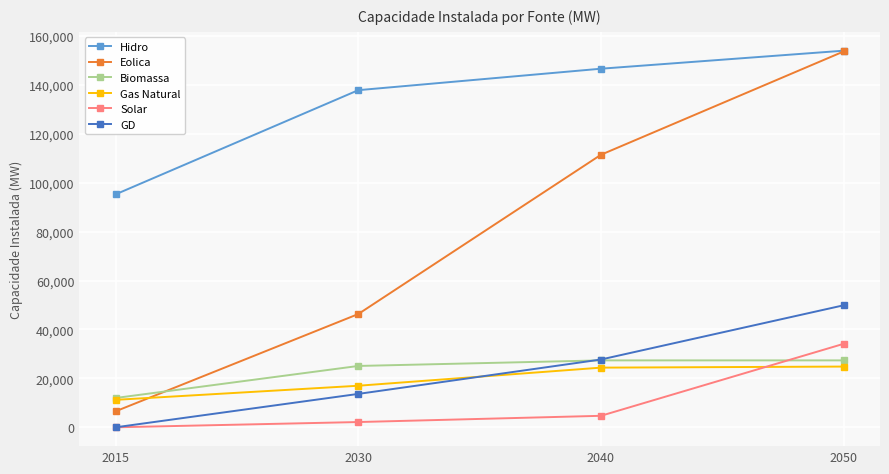

The value of GD at 2040 is 27728. True or false?

True